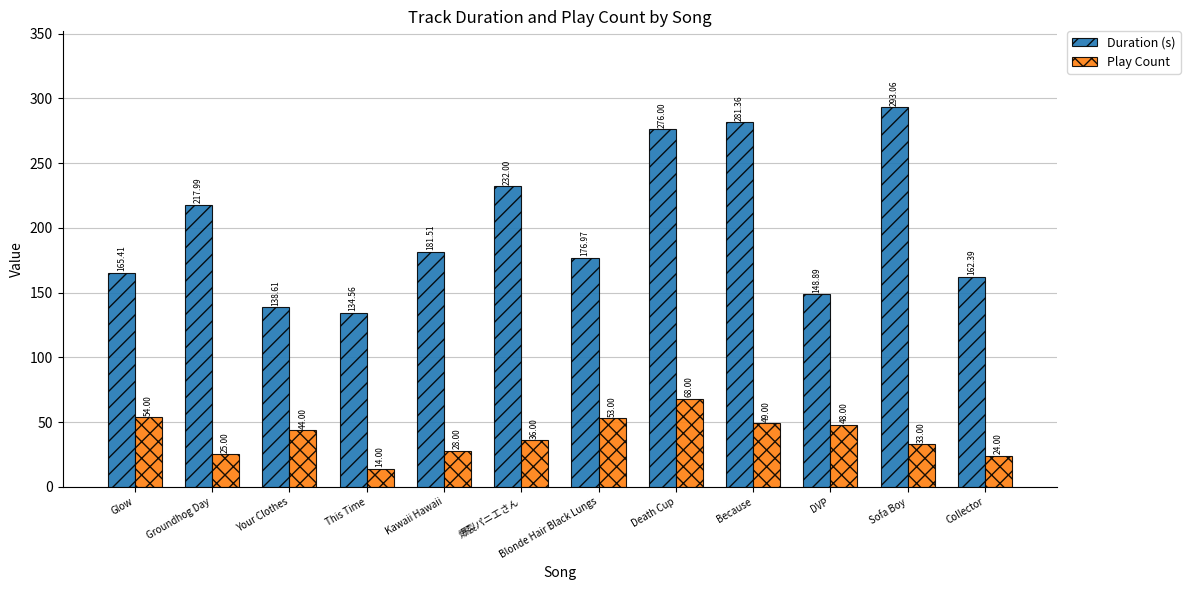

Reading left to right, transcribe all the data shown in this chart.

Duration (s): 165.4	218.0	138.6	134.6	181.5	232.0	177.0	276.0	281.4	148.9	293.1	162.4
Play Count: 54.0	25.0	44.0	14.0	28.0	36.0	53.0	68.0	49.0	48.0	33.0	24.0